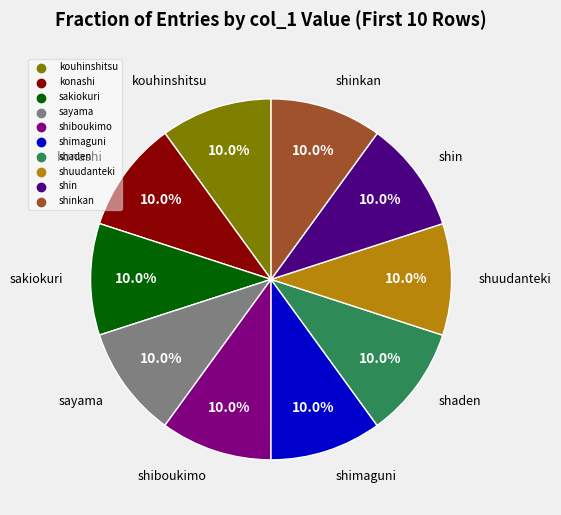

Is there a majority slice in this chart?

No